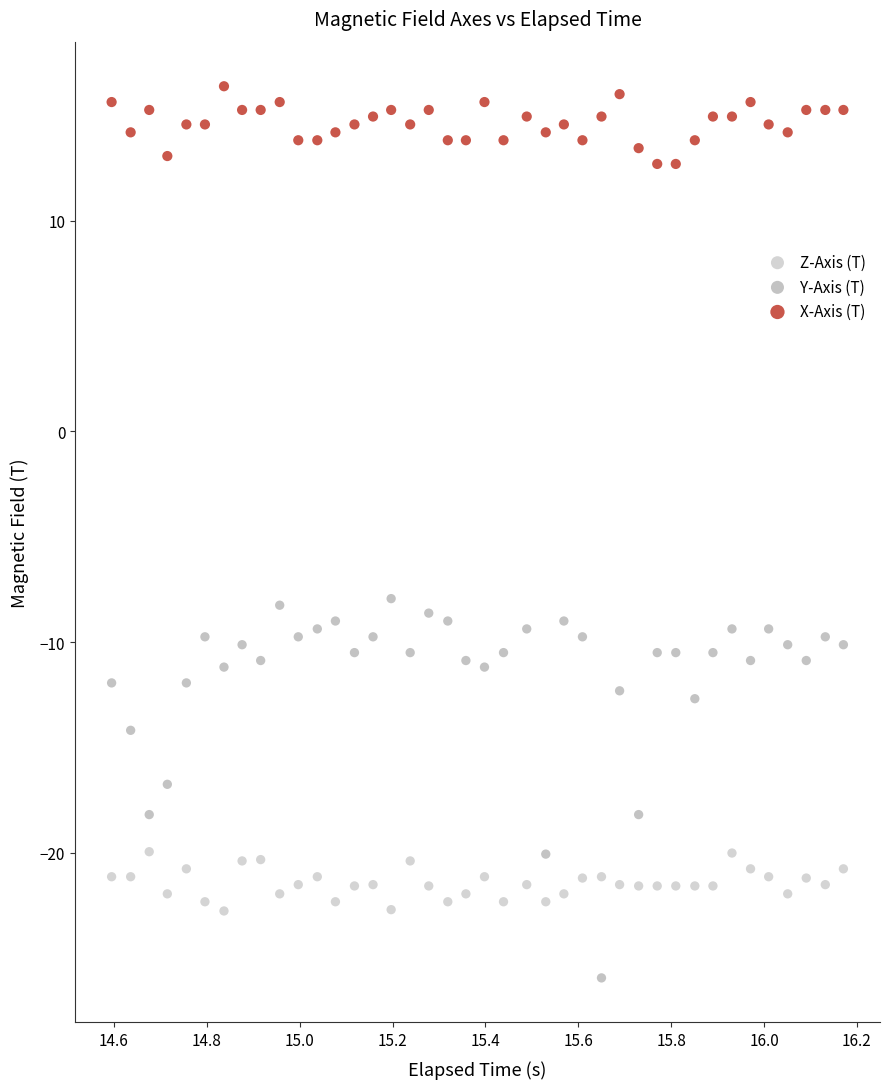

In the Y-Axis (T) series, what Y value is closest to -16?

-16.8